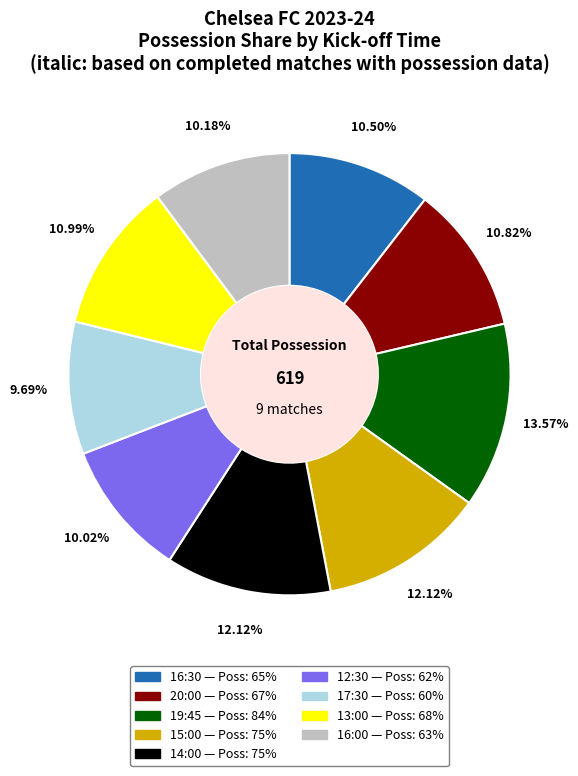

To the nearest percent, what is the difference between the largest and smallest slice percentages?

4%